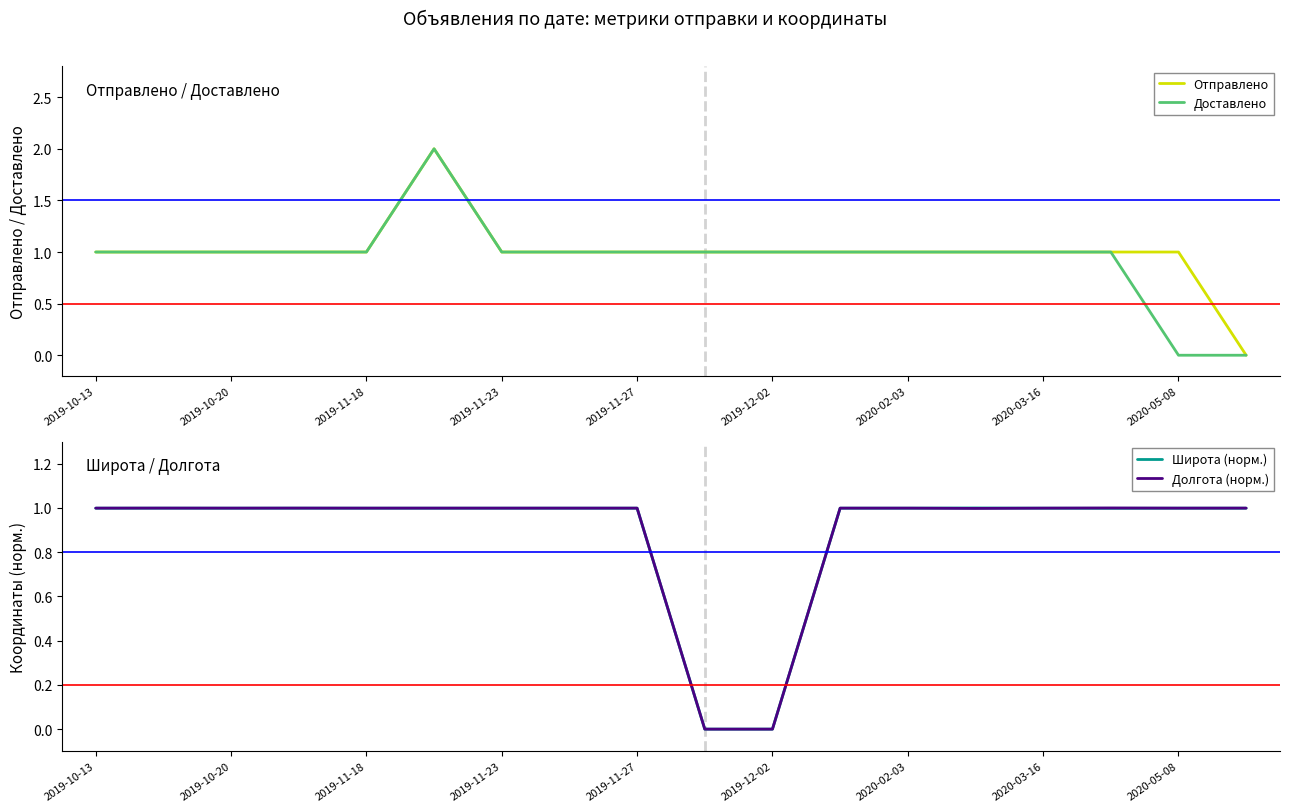

True or false: Отправлено has a value of 1 at 2019-12-02.

True